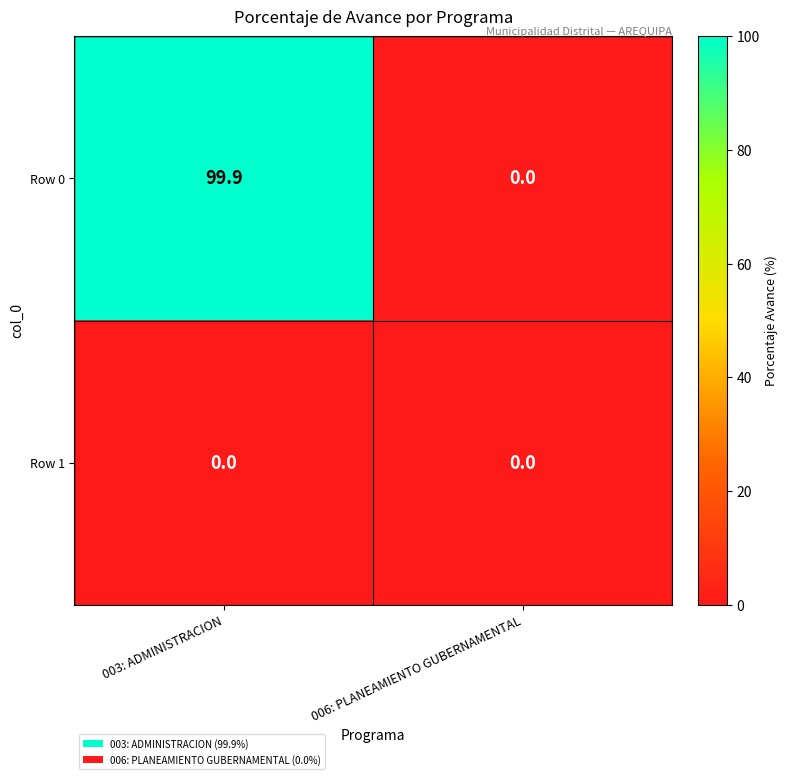

What is the maximum value shown in the chart?

99.9